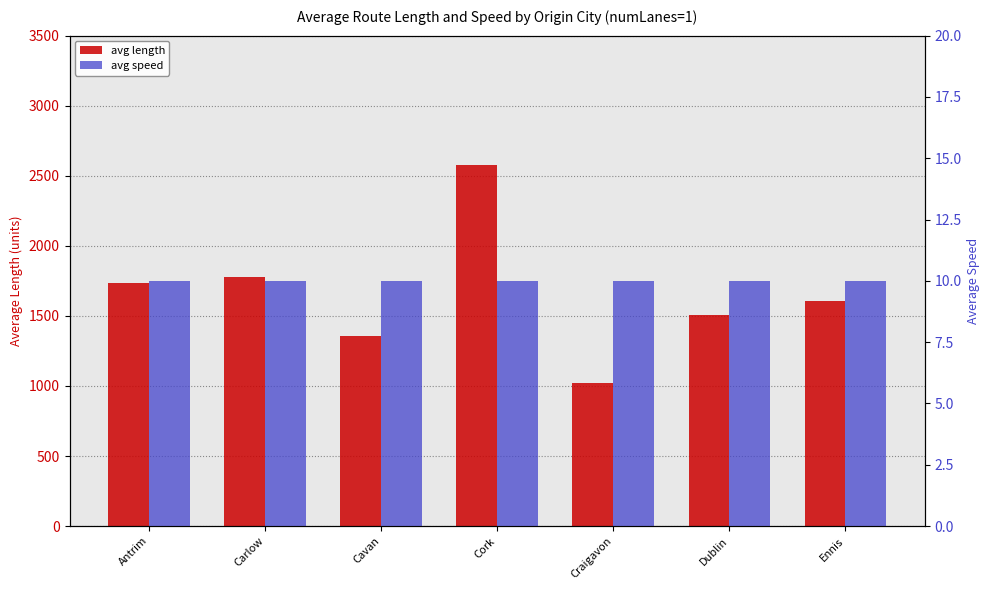

At which label is avg length closest to 1796?

Carlow